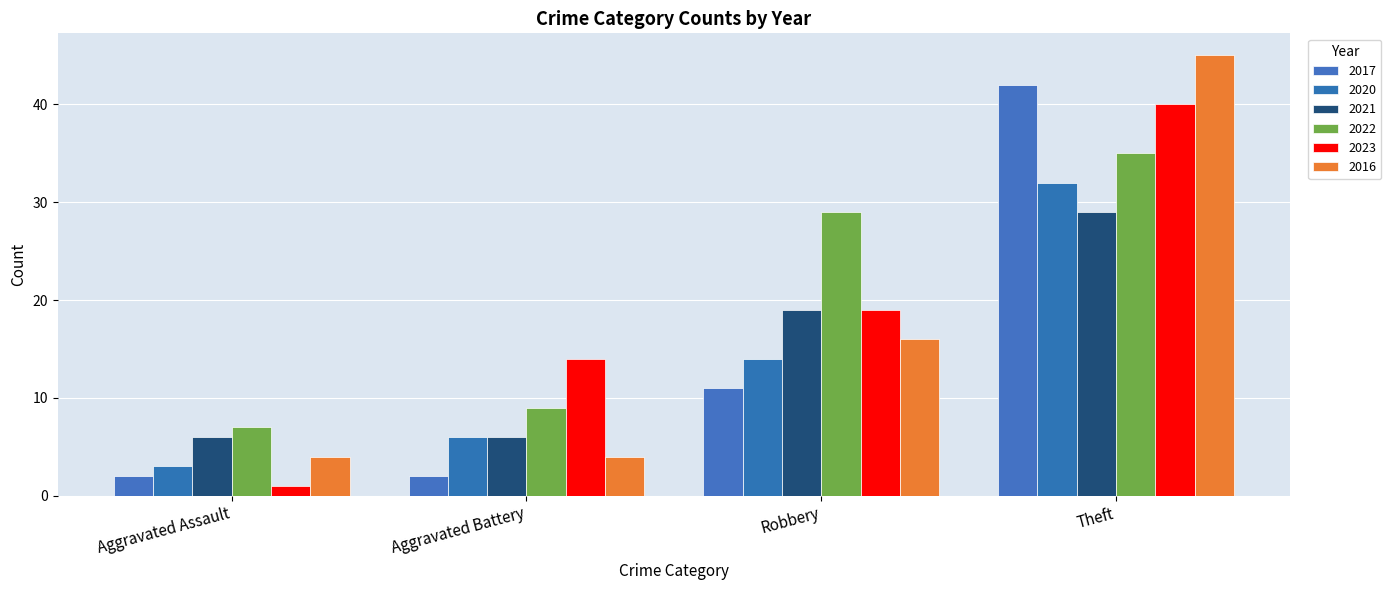

How many data points in 2017 are less than 11?

2